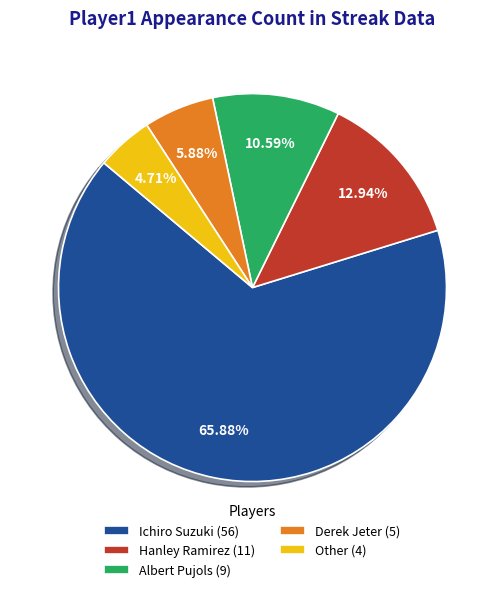

Which has a higher value, Ichiro Suzuki (56) or Derek Jeter (5)?

Ichiro Suzuki (56)